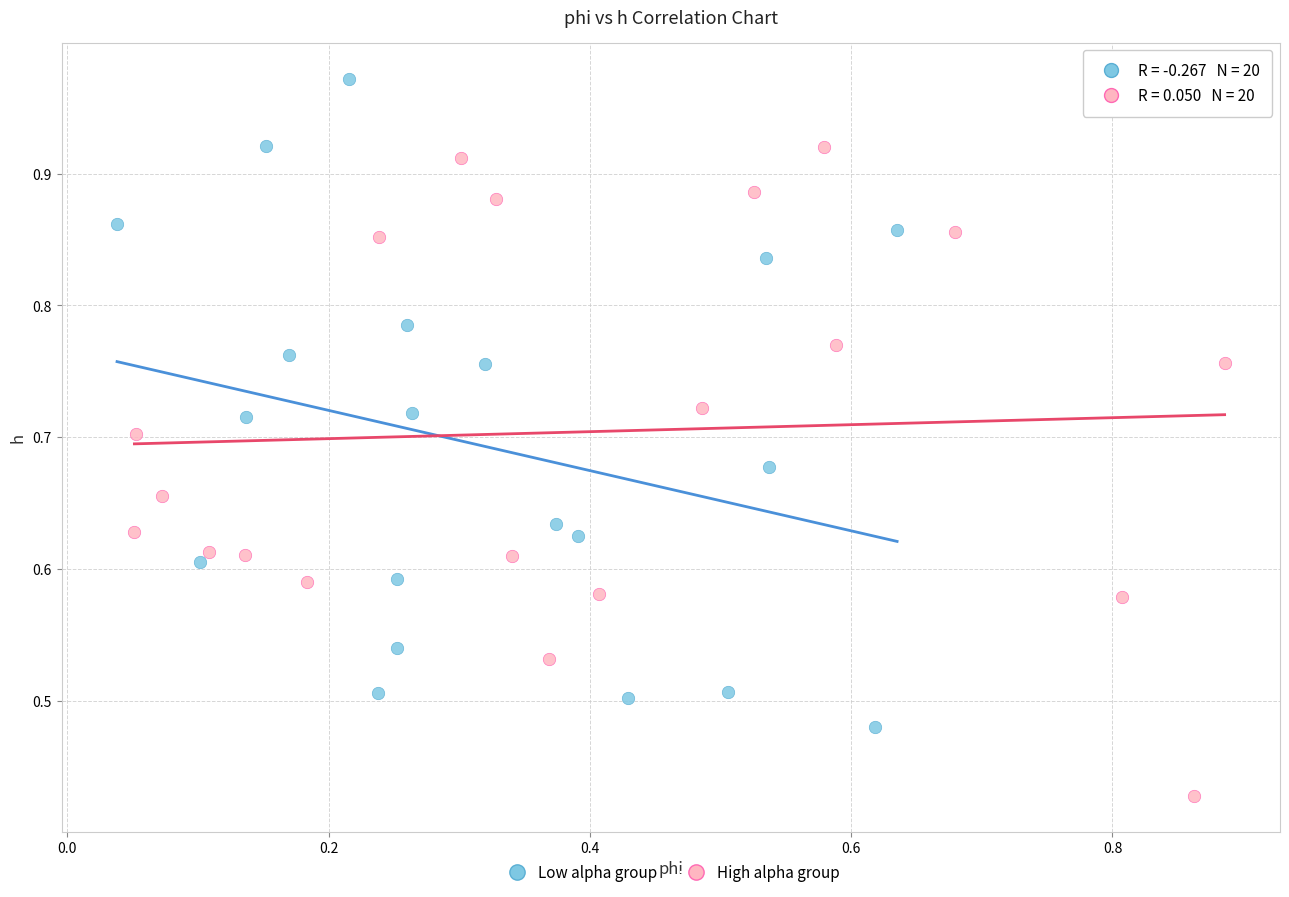

Which series reaches the maximum Y coordinate?

Low alpha group